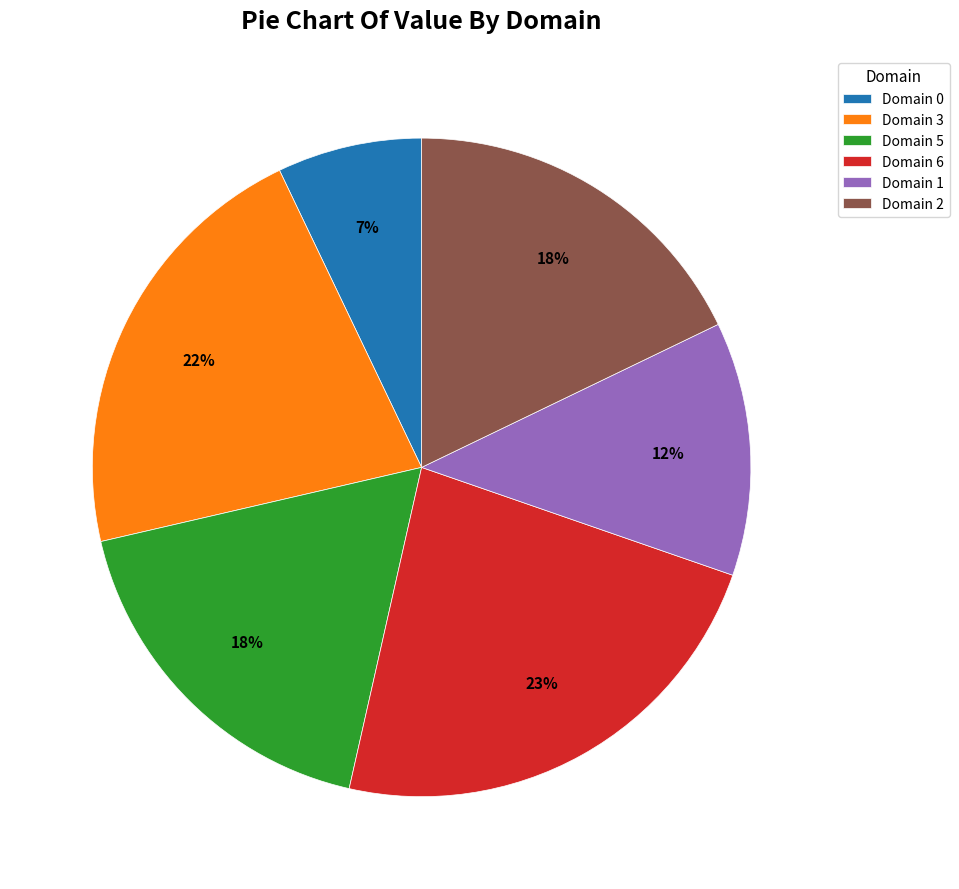

Do Domain 2 and Domain 0 together represent more than half of the pie?

No